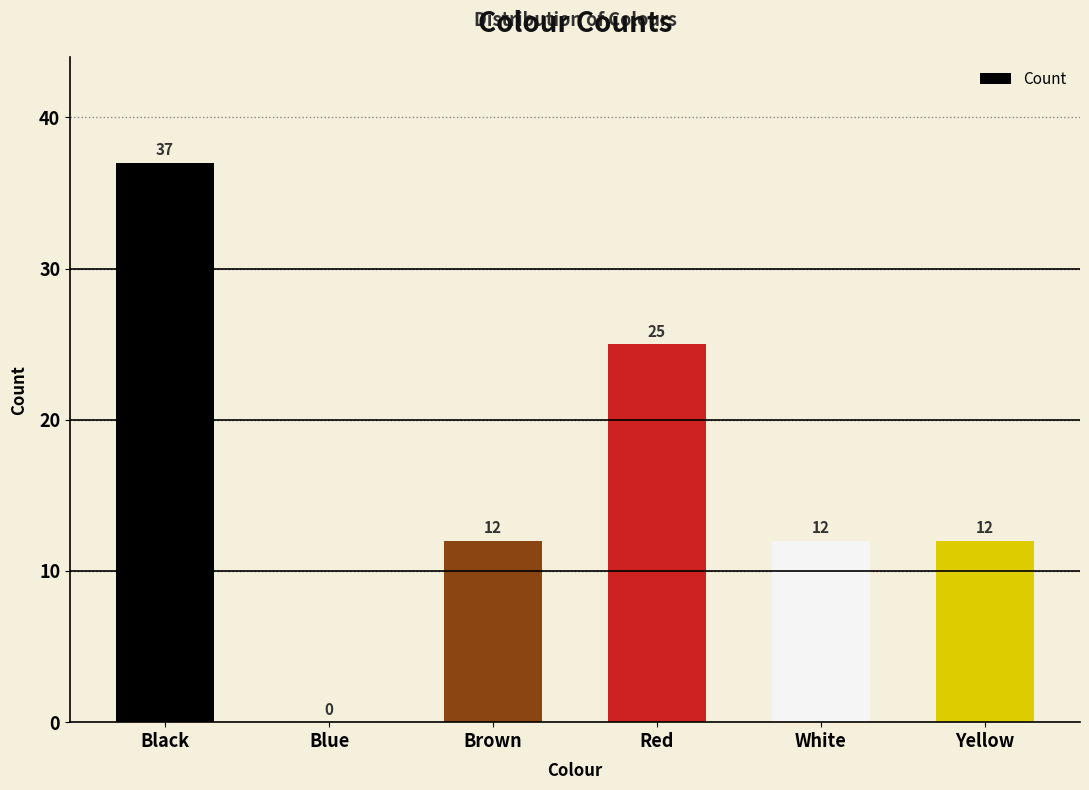

What is the sum of all values?

98